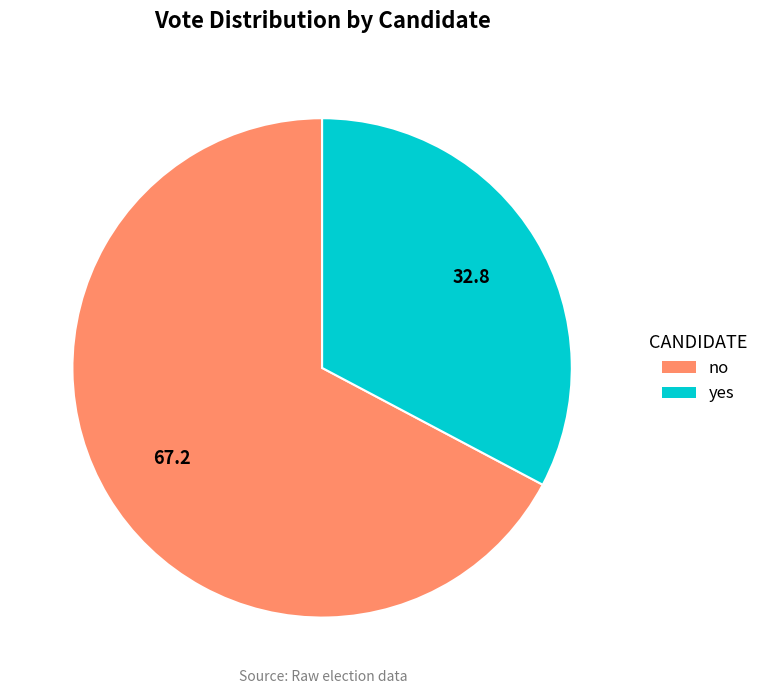

Do yes and no together represent more than half of the pie?

Yes